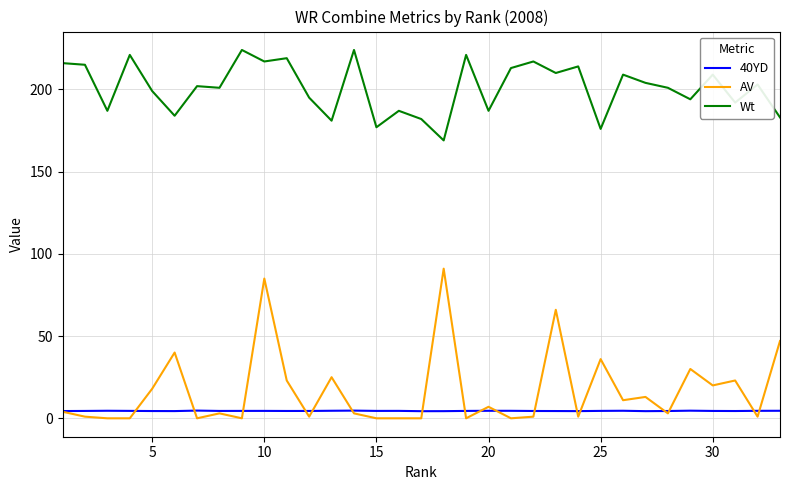

What is the maximum value for Wt?

224.0